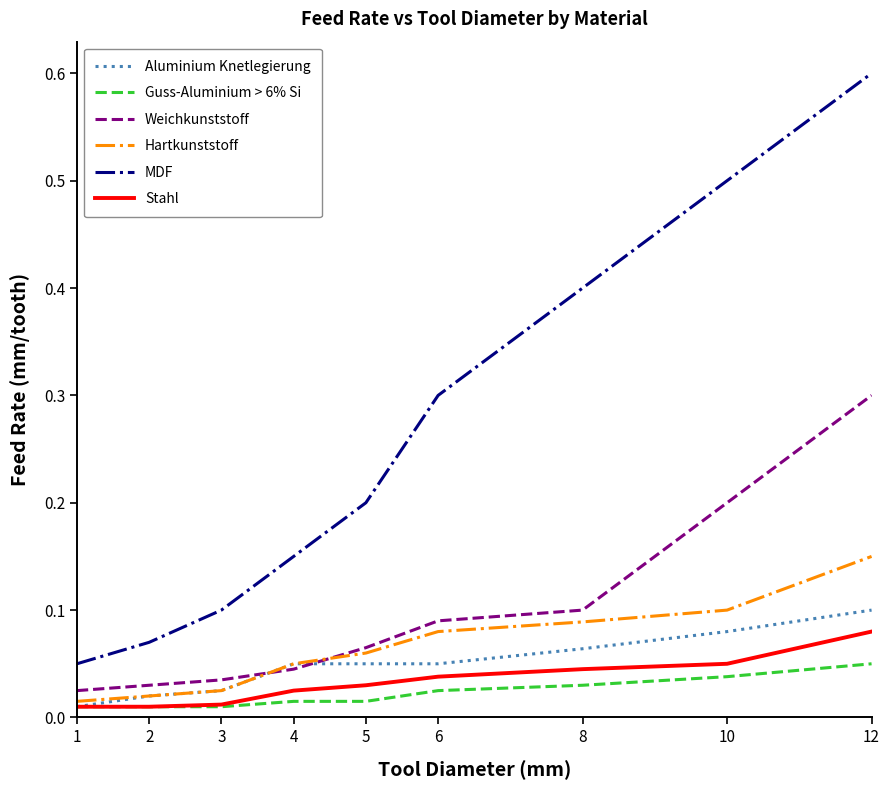

Which category has the highest value across all series?

12